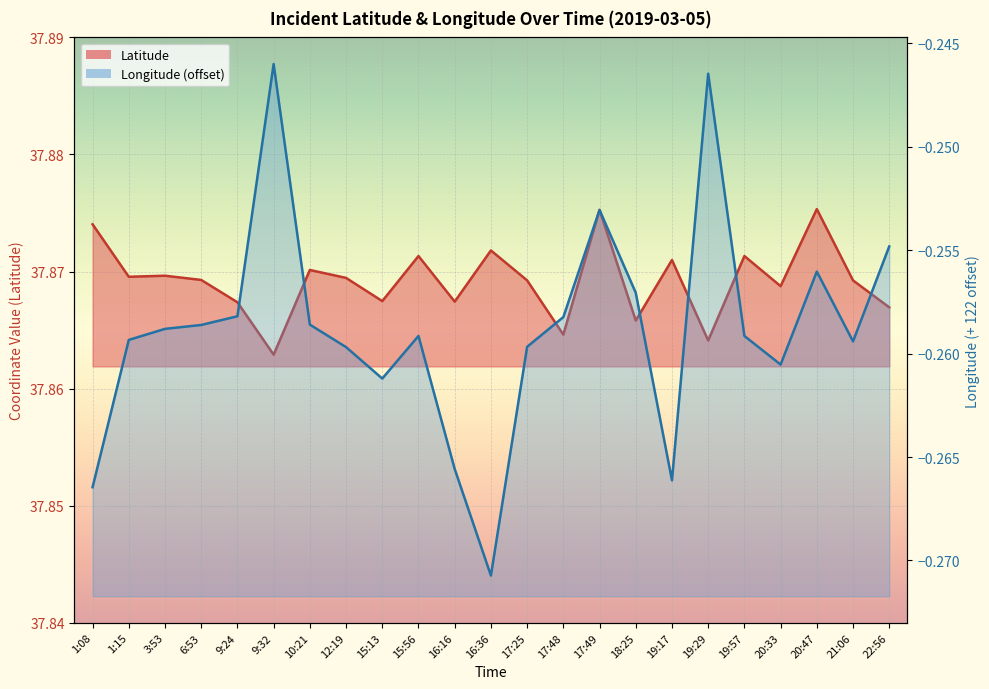

Does the chart display data point markers on the line(s)?

No